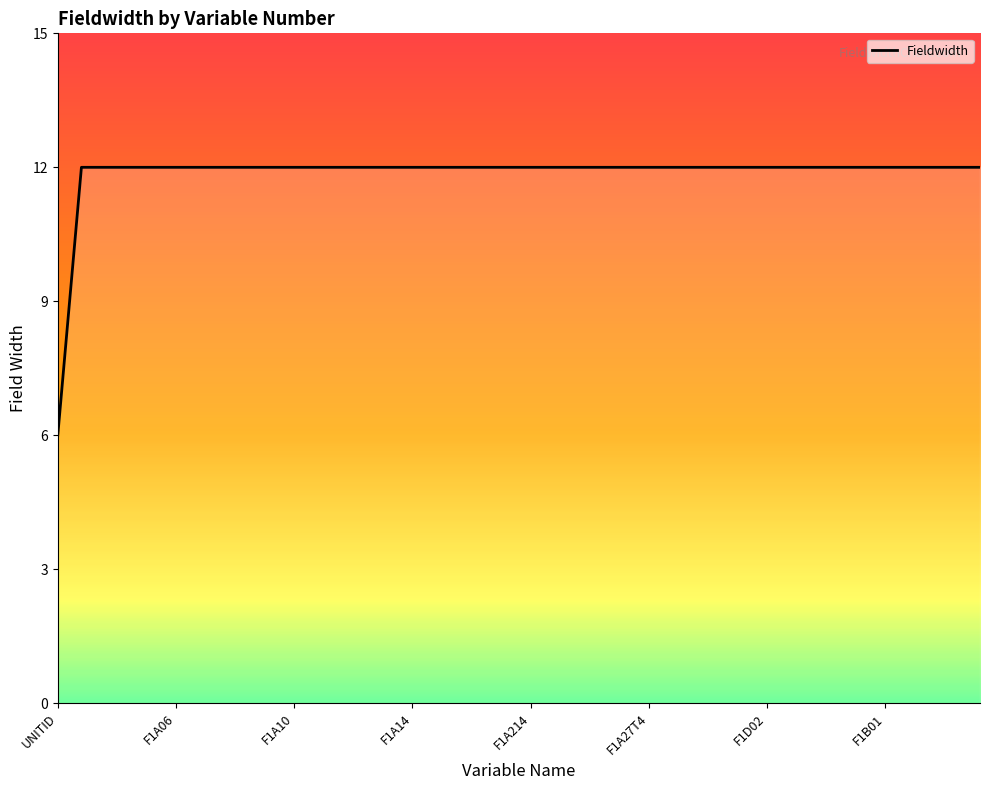

What is the greatest value displayed?

12